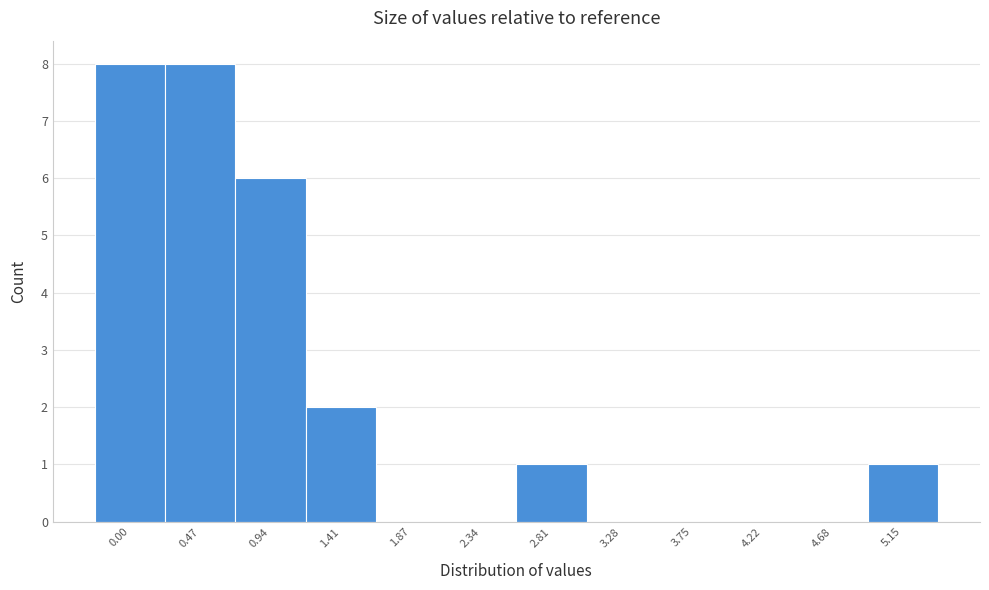

Reading right to left, extract all data points from this chart.

5.15=1	4.68=0	4.22=0	3.75=0	3.28=0	2.81=1	2.34=0	1.87=0	1.41=2	0.94=6	0.47=8	0.00=8